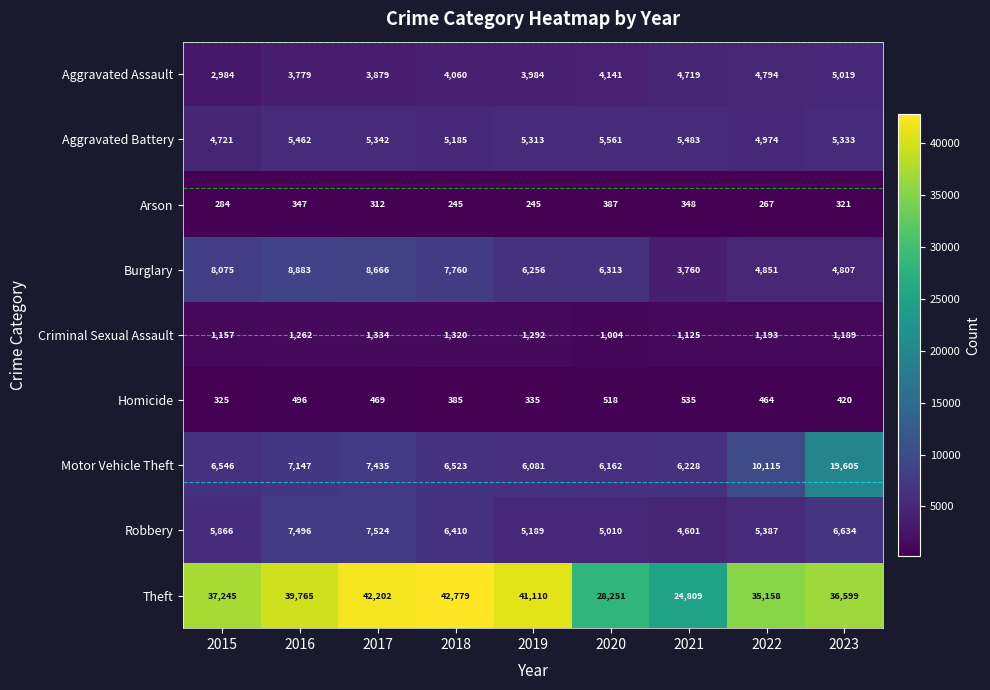

The value of Aggravated Battery at 2019 is 1654. True or false?

False